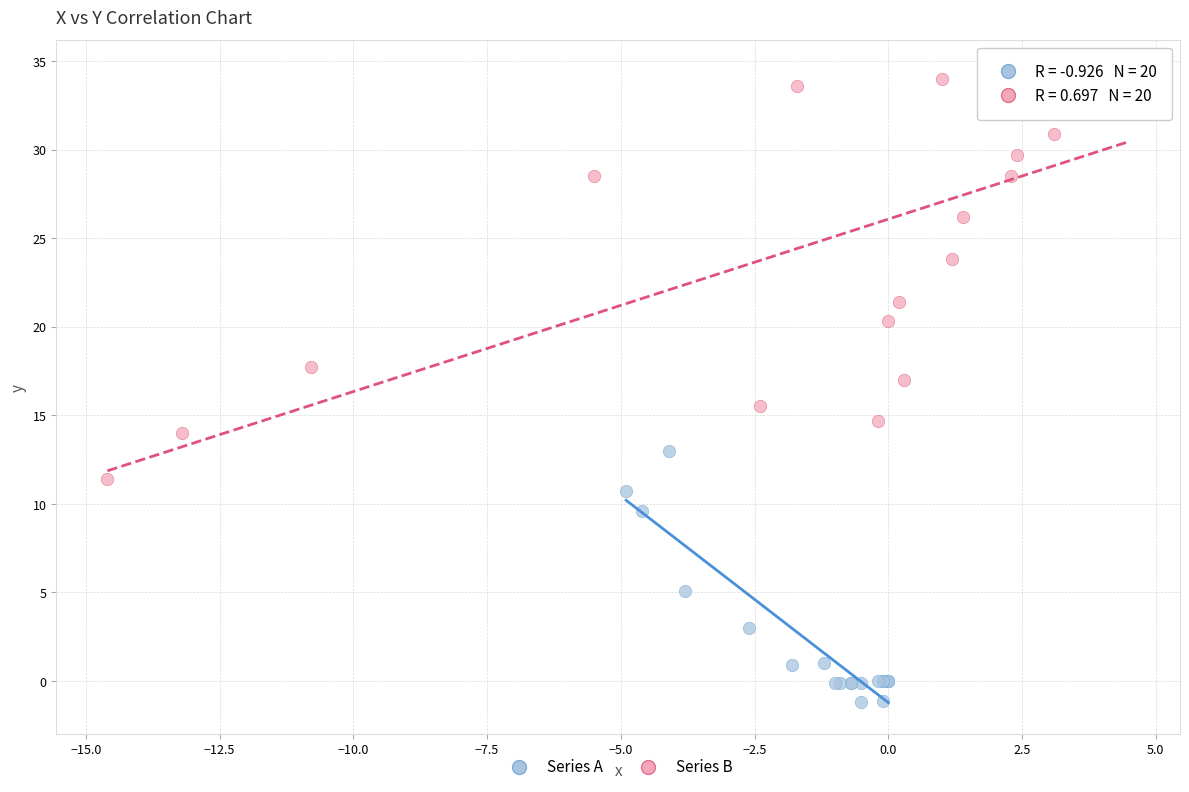

Which series has the largest Y range (max minus min)?

Series B